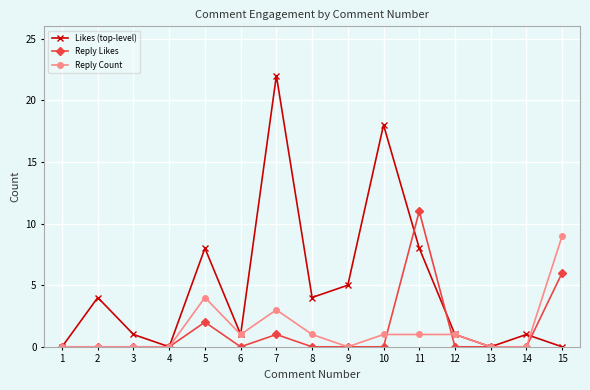

How many data points does each series have?

15